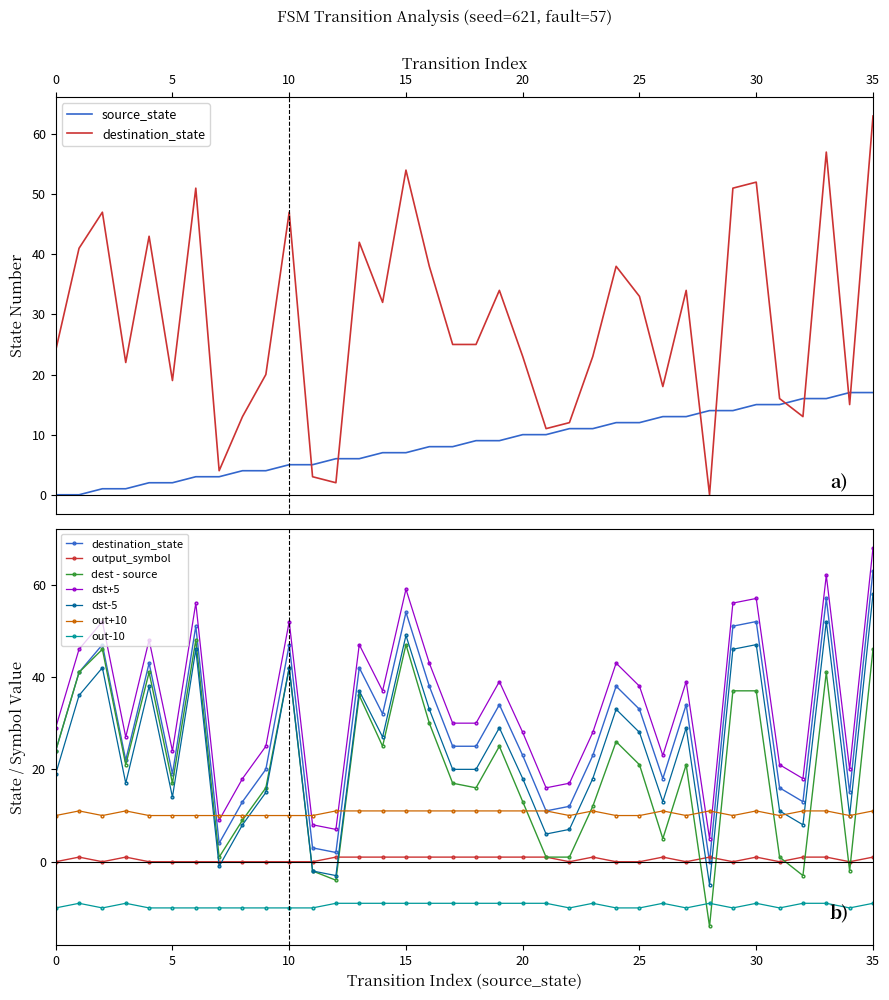

What is the greatest value displayed?

63